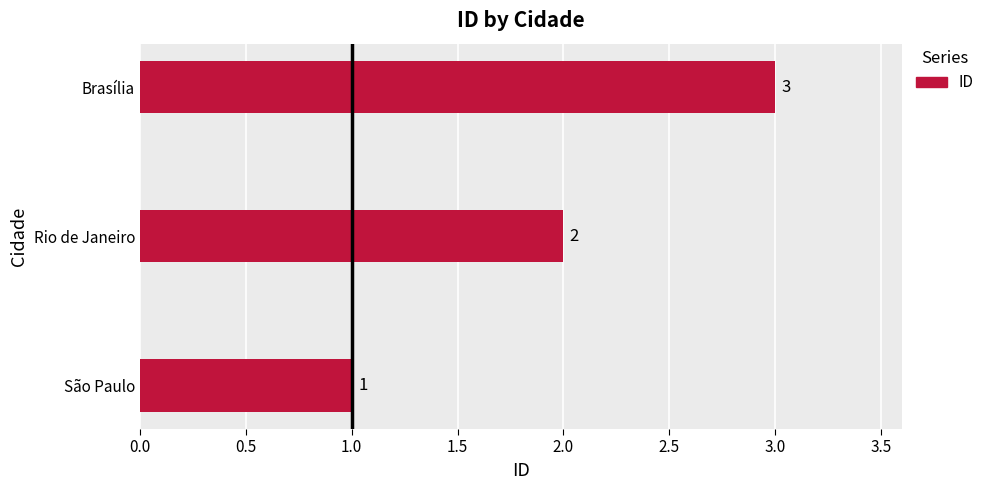

Rank the categories by value from highest to lowest.

Brasília, Rio de Janeiro, São Paulo